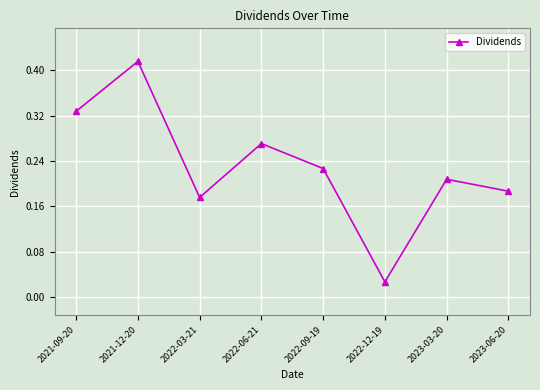

True or false: the data shows 0.1 at 2023-06-20.

False